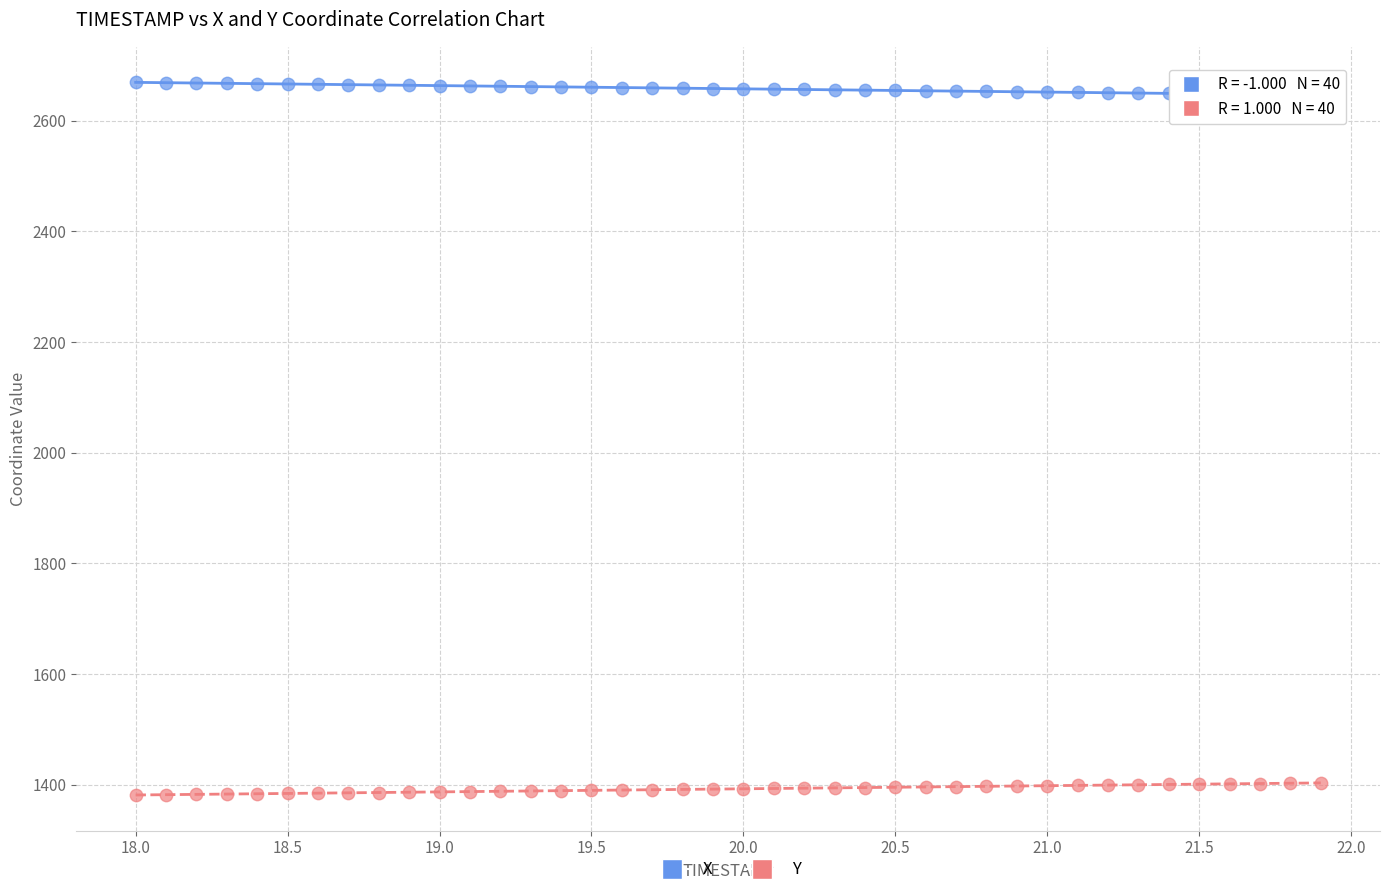

Which series reaches the maximum Y coordinate?

X